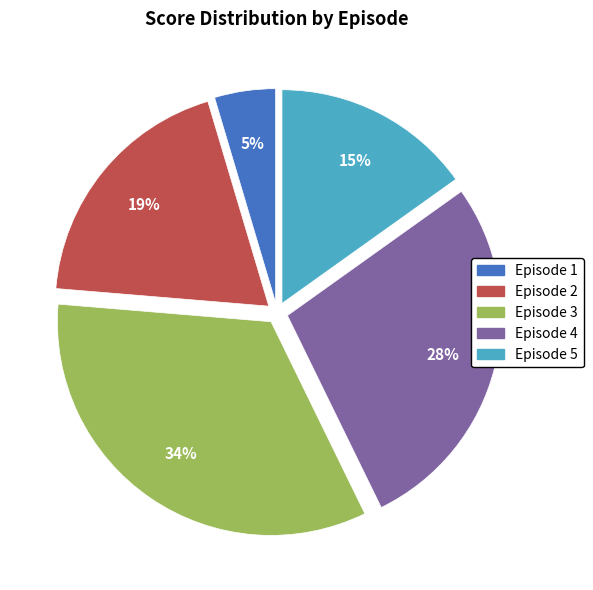

Which has a higher value, Episode 4 or Episode 3?

Episode 3